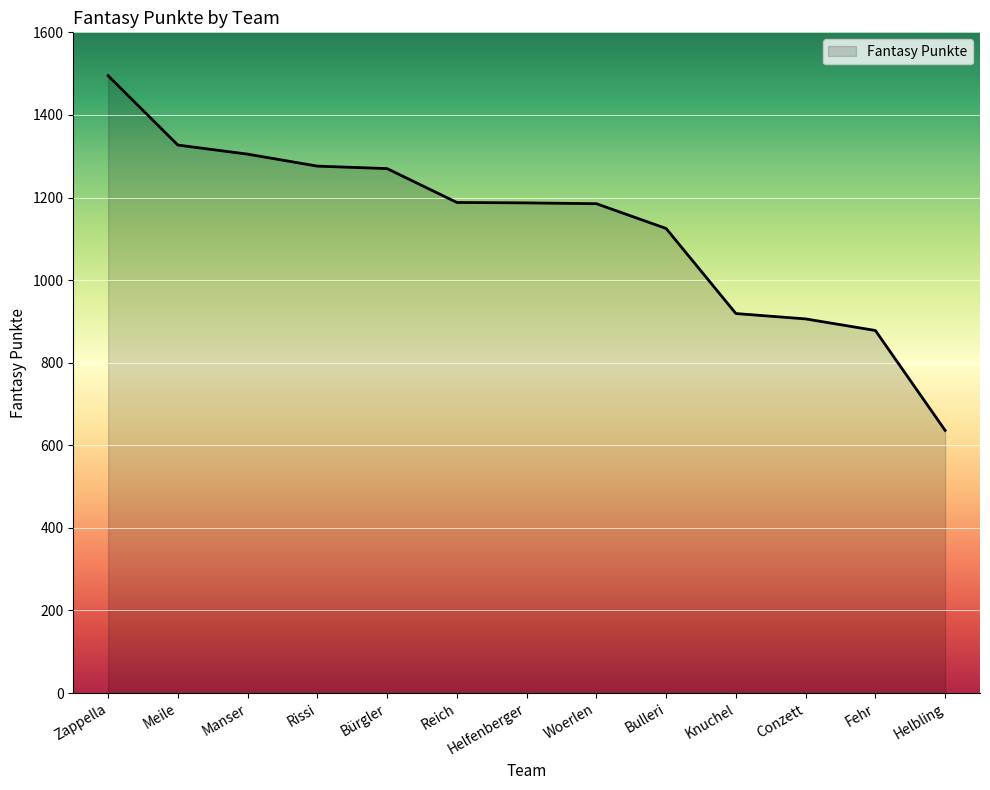

What is the minimum value shown in the chart?

636